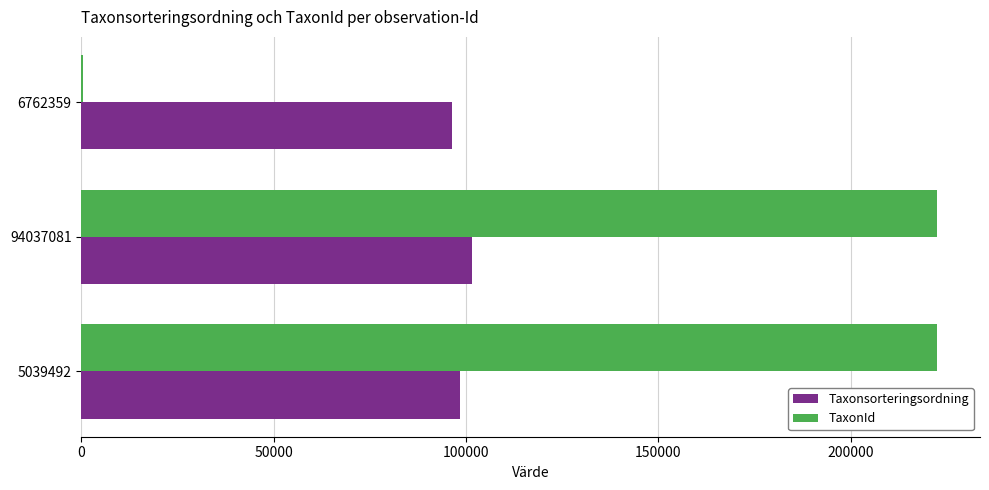

What is the sum of all TaxonId values?

445414